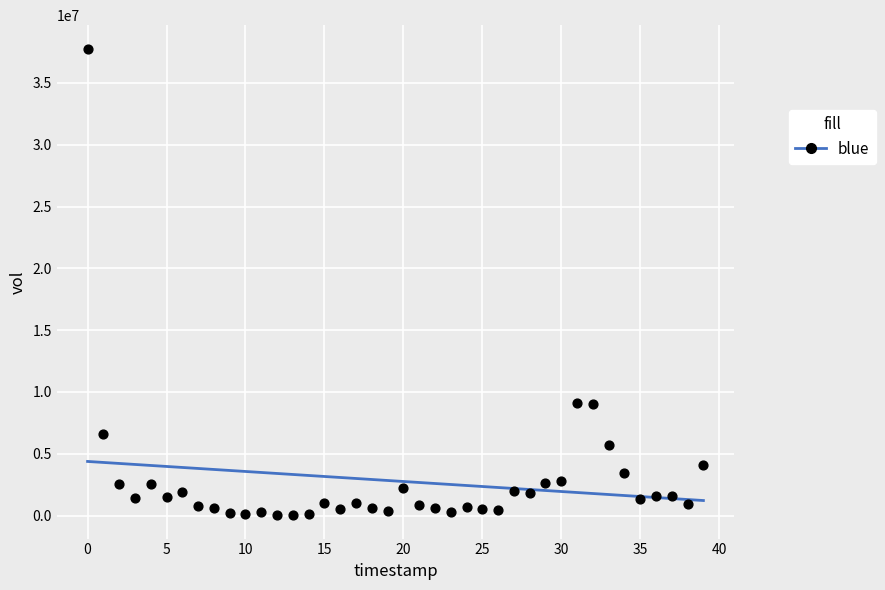

What is the range of Y values (max minus min)?

37766000